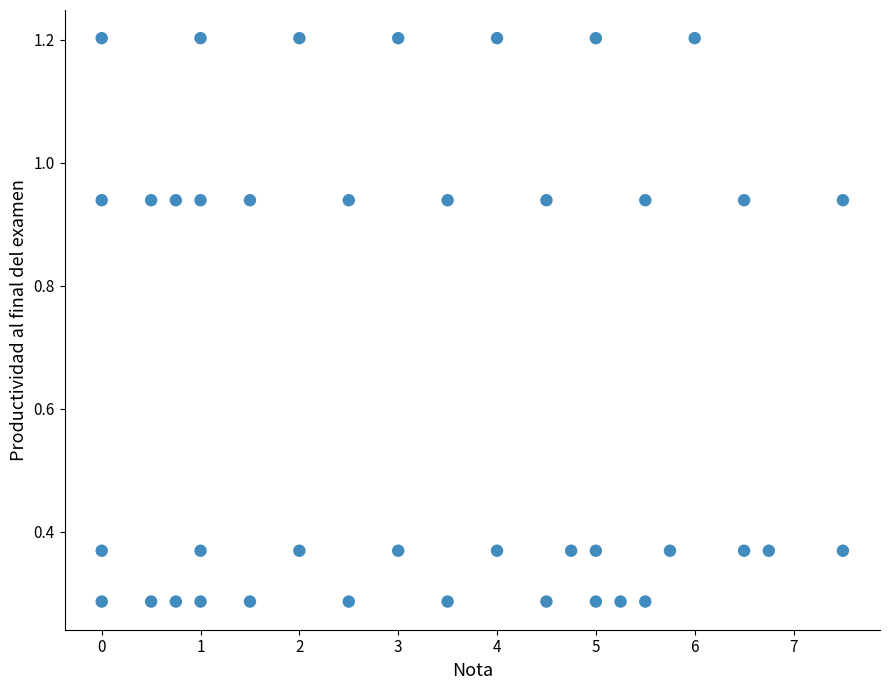

What is the range of X values (max minus min)?

7.5